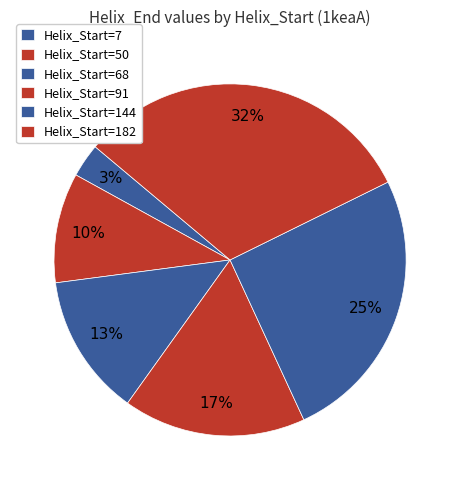

What is the largest slice in the pie chart?

182